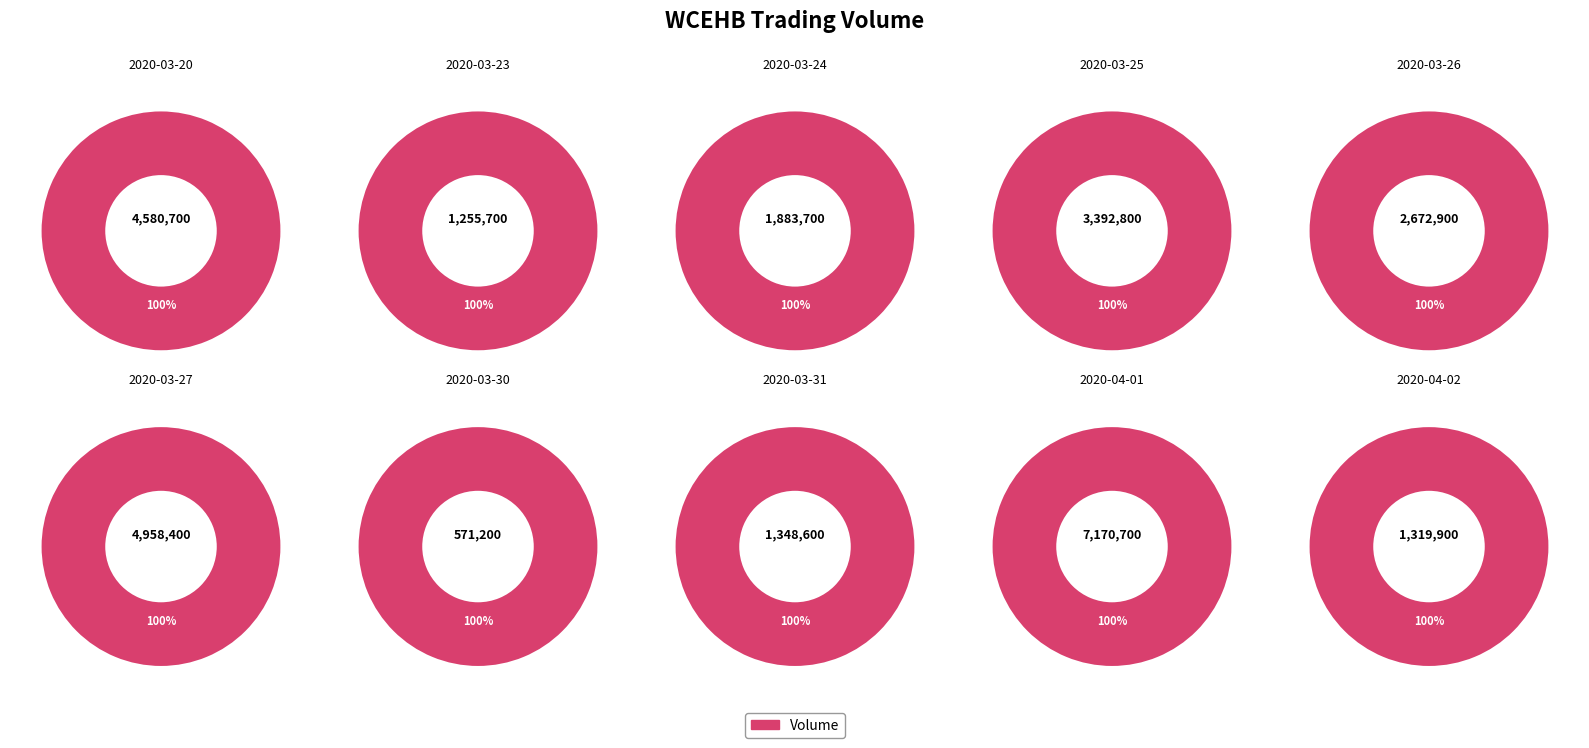

To the nearest percent, what percentage of the pie is 2020-03-27?

17%